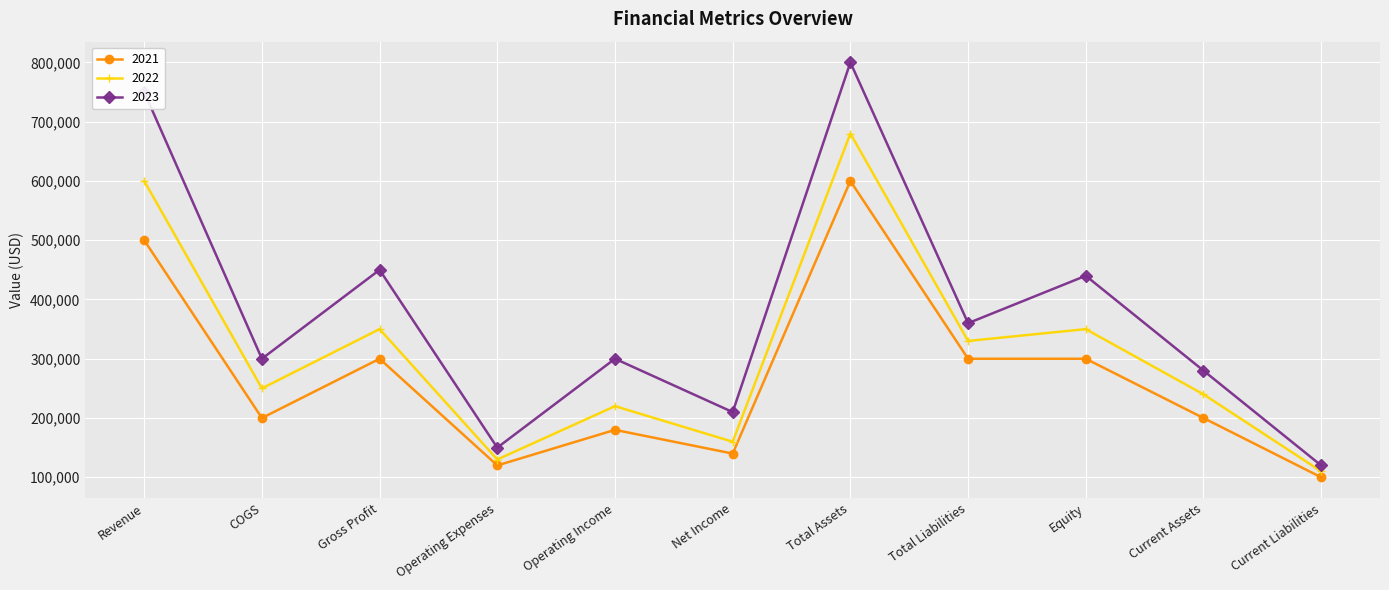

What is the spread (max minus min) of values at Current Assets?

80000